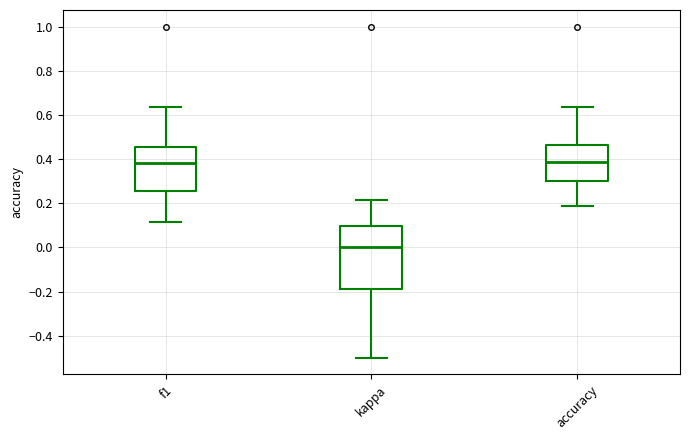

Reading left to right, transcribe this box plot: for each box, give where its median line is, the range the box spans, and where its two whiskers end, as read against the y-axis. The values are not printed on the chart, so give them approximately, as read against the axis.

f1: median 0.38, box 0.26 to 0.46, whiskers 0.12 to 0.64
kappa: median 0.00, box -0.18 to 0.10, whiskers -0.50 to 0.22
accuracy: median 0.38, box 0.30 to 0.46, whiskers 0.18 to 0.64